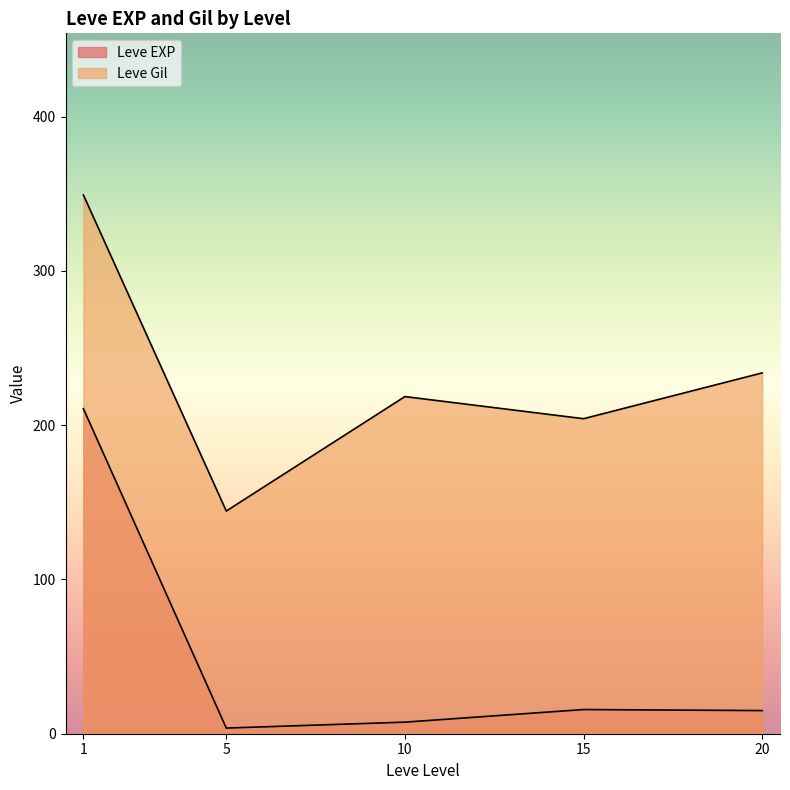

Rank the series by their maximum value, from lowest to highest.

Leve EXP, Leve Gil